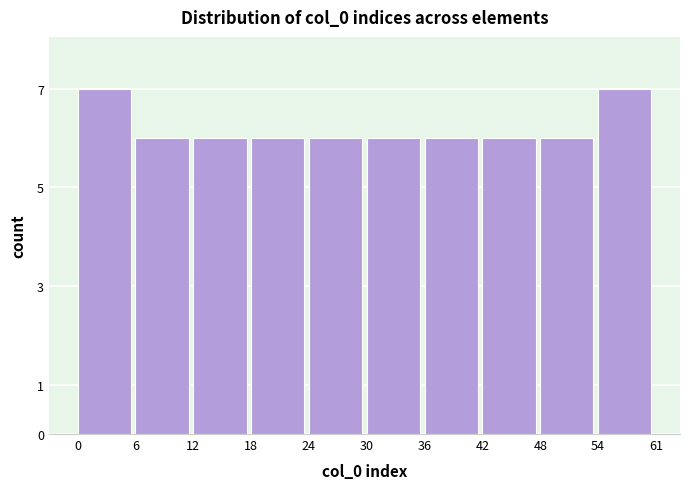

Reading left to right, transcribe all the data shown in this chart.

0=7	6=6	12=6	18=6	24=6	30=6	36=6	42=6	48=6	54=7